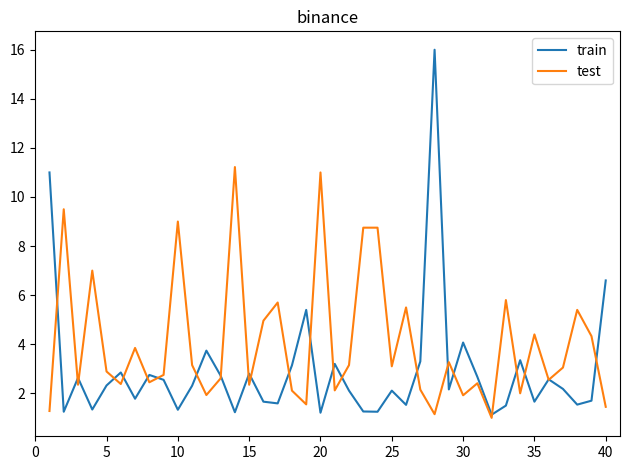

Which series has the largest total across all categories?

test